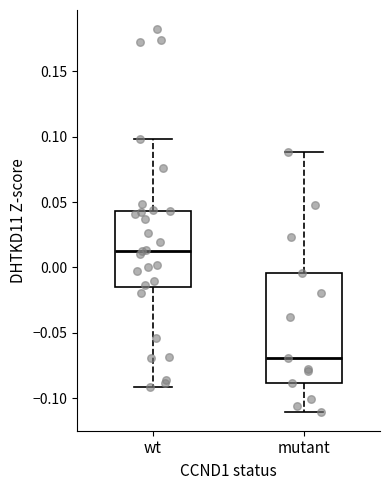

Which box is the tallest, from its lower edge to its upper edge?

mutant